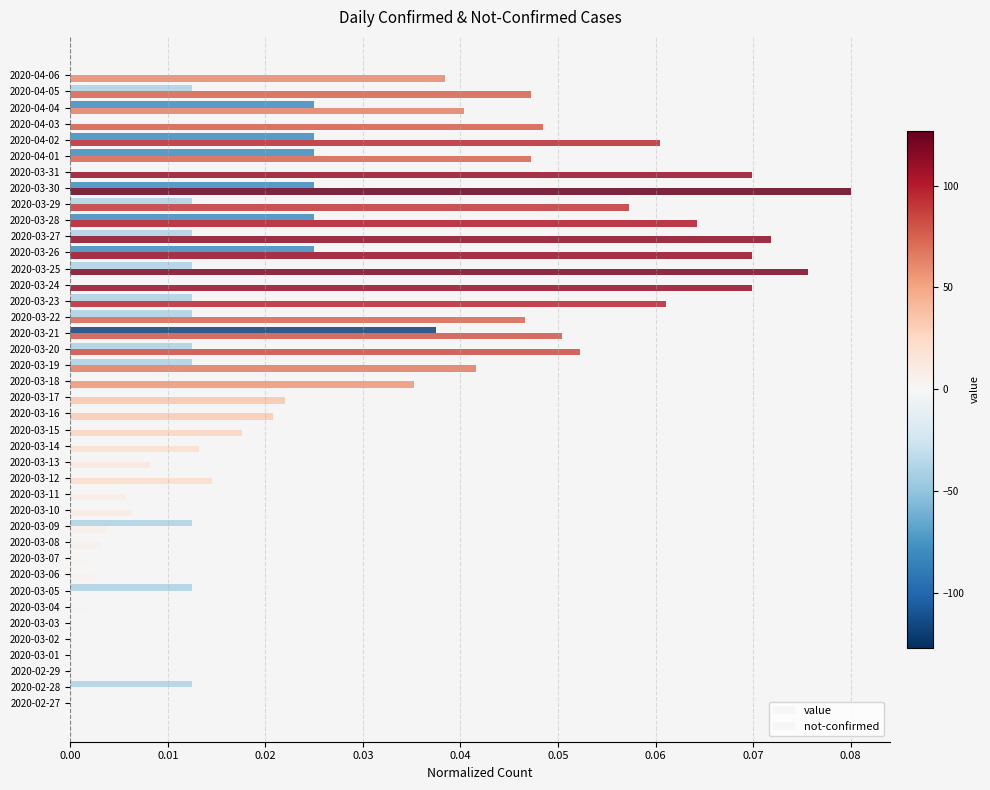

Count the number of data series in this chart.

2